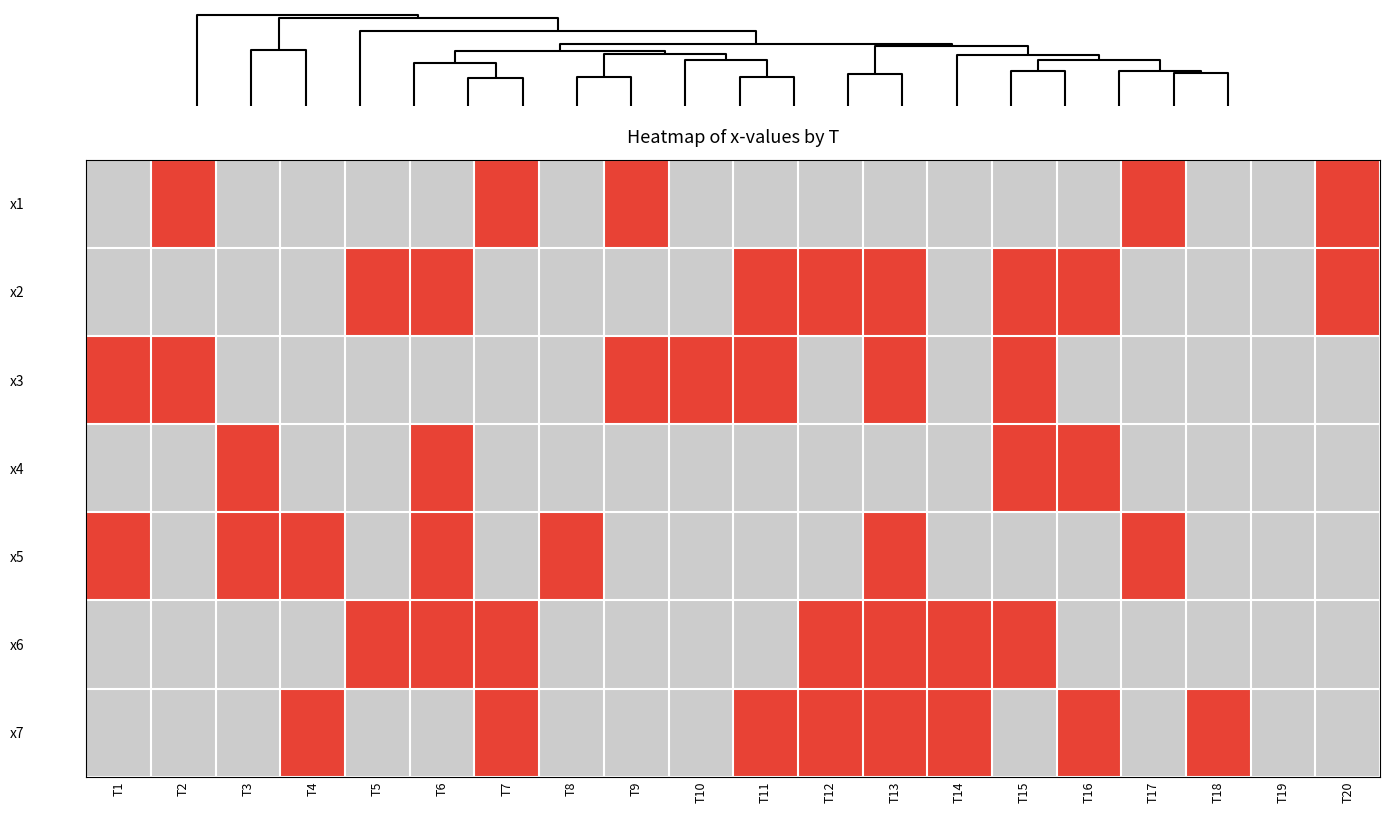

Which series has the widest spread of values?

x1